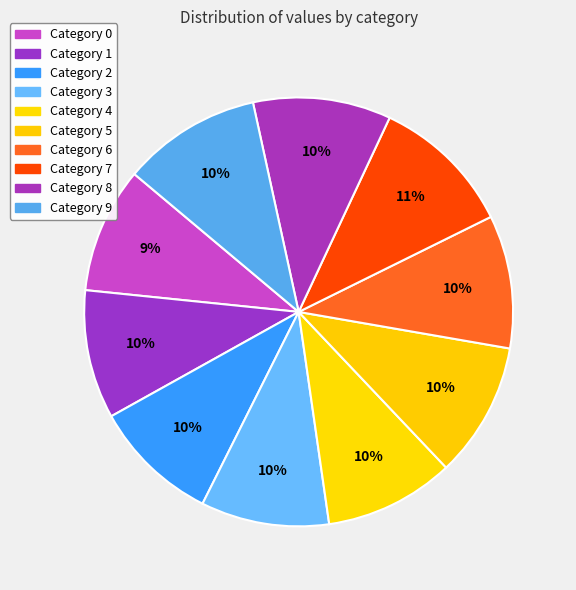

Which category has the biggest portion of the pie?

7